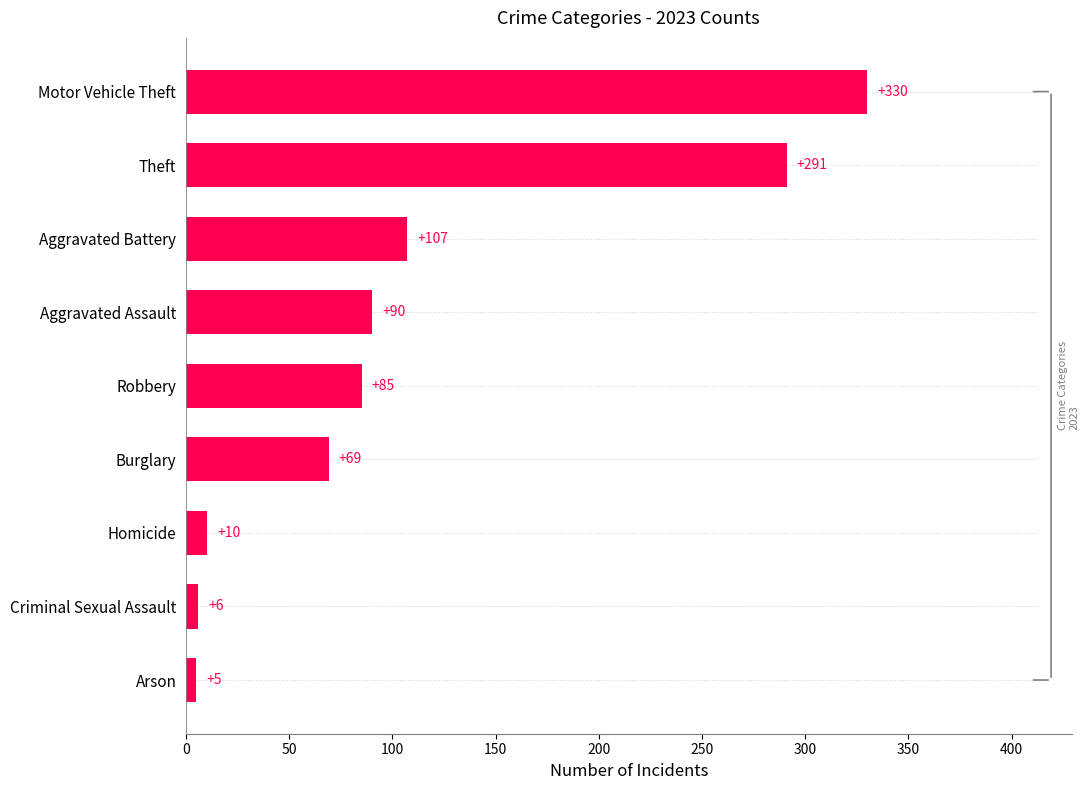

True or false: the data shows 6 at Criminal Sexual Assault.

True